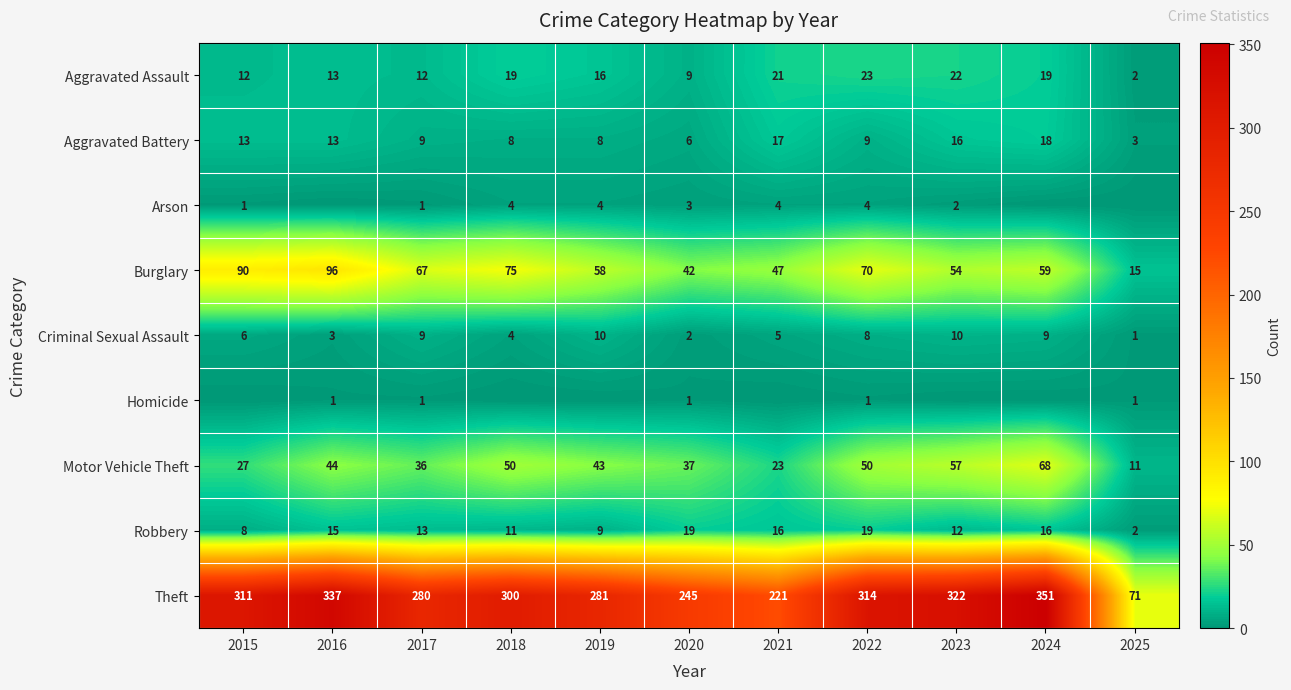

Count the number of categories in the chart.

11